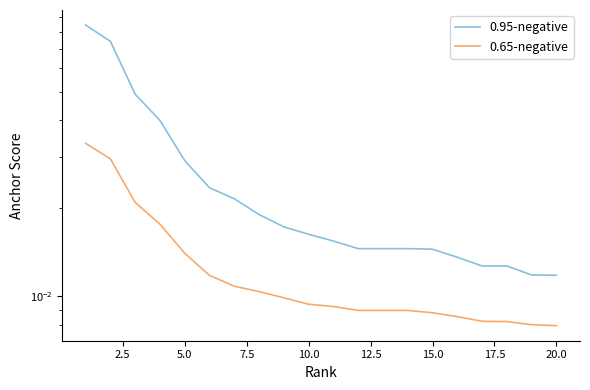

True or false: 0.95-negative has more than 1 interior local peaks.

False